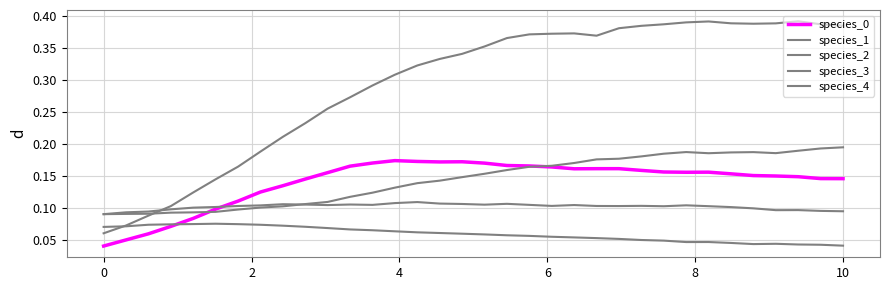

Reading left to right, extract all data points from this chart.

species_0: 0.0	0.0	0.1	0.1	0.1	0.1	0.1	0.1	0.1	0.1	0.2	0.2	0.2	0.2	0.2	0.2	0.2	0.2	0.2	0.2	0.2	0.2	0.2	0.2	0.2	0.2	0.2	0.2	0.2	0.2	0.1	0.1	0.1	0.1
species_1: 0.1	0.1	0.1	0.1	0.1	0.1	0.2	0.2	0.2	0.2	0.3	0.3	0.3	0.3	0.3	0.3	0.3	0.4	0.4	0.4	0.4	0.4	0.4	0.4	0.4	0.4	0.4	0.4	0.4	0.4	0.4	0.4	0.4	0.4
species_2: 0.1	0.1	0.1	0.1	0.1	0.1	0.1	0.1	0.1	0.1	0.1	0.1	0.1	0.1	0.1	0.1	0.1	0.1	0.1	0.1	0.1	0.1	0.1	0.1	0.1	0.1	0.1	0.1	0.1	0.1	0.1	0.1	0.1	0.1
species_3: 0.1	0.1	0.1	0.1	0.1	0.1	0.1	0.1	0.1	0.1	0.1	0.1	0.1	0.1	0.1	0.1	0.1	0.2	0.2	0.2	0.2	0.2	0.2	0.2	0.2	0.2	0.2	0.2	0.2	0.2	0.2	0.2	0.2	0.2
species_4: 0.1	0.1	0.1	0.1	0.1	0.1	0.1	0.1	0.1	0.1	0.1	0.1	0.1	0.1	0.1	0.1	0.1	0.1	0.1	0.1	0.1	0.1	0.1	0.1	0.0	0.0	0.0	0.0	0.0	0.0	0.0	0.0	0.0	0.0